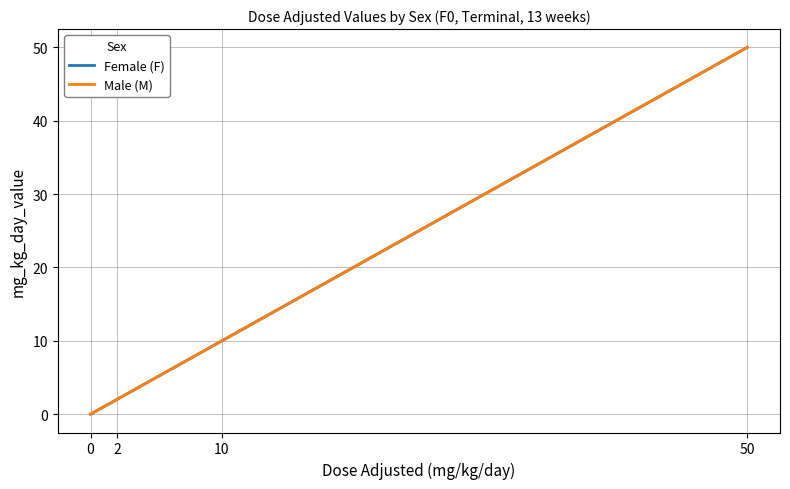

Does the chart have visible grid lines?

Yes